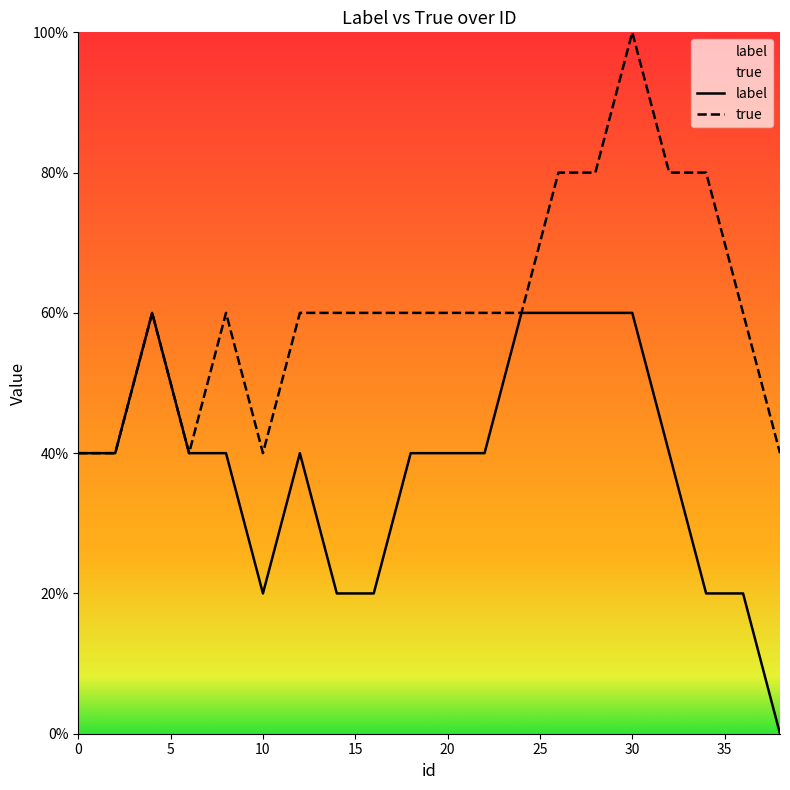

True or false: label has a value of 0.3 at 40.

False